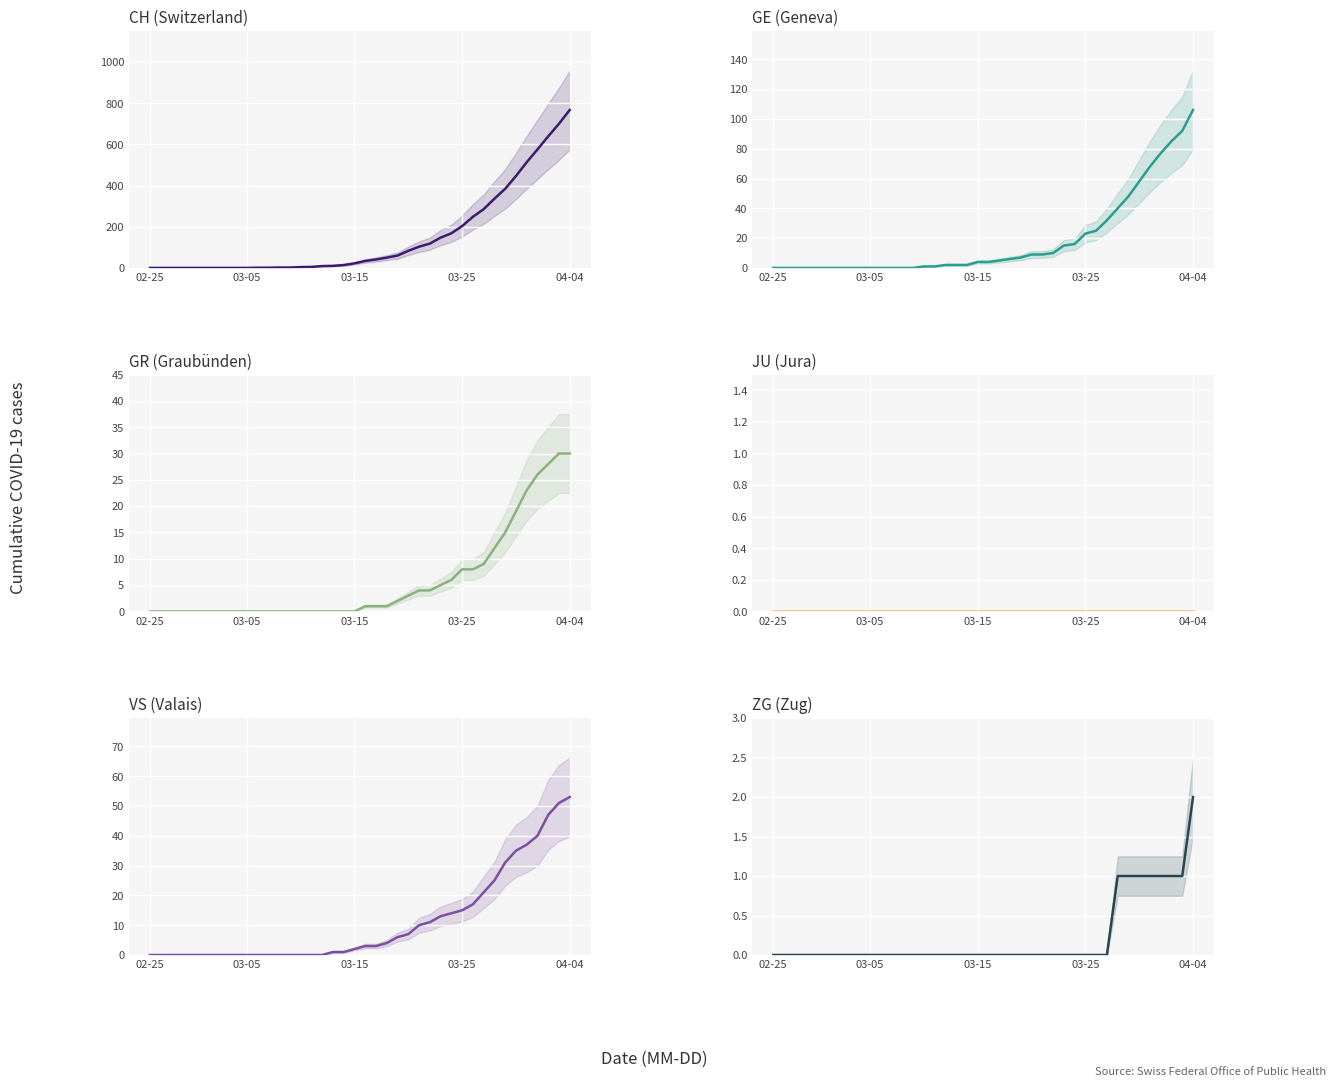

What is the average value of the VS series?

11